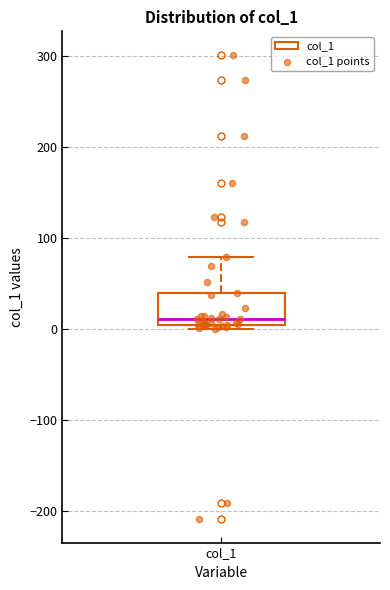

Transcribe this box plot: give where the median line is, the range the box spans, and where the two whiskers end, as read against the y-axis. The values are not printed on the chart, so give them approximately, as read against the axis.

median 10, box 0 to 40, whiskers 0 (just below the box's lower edge) to 80